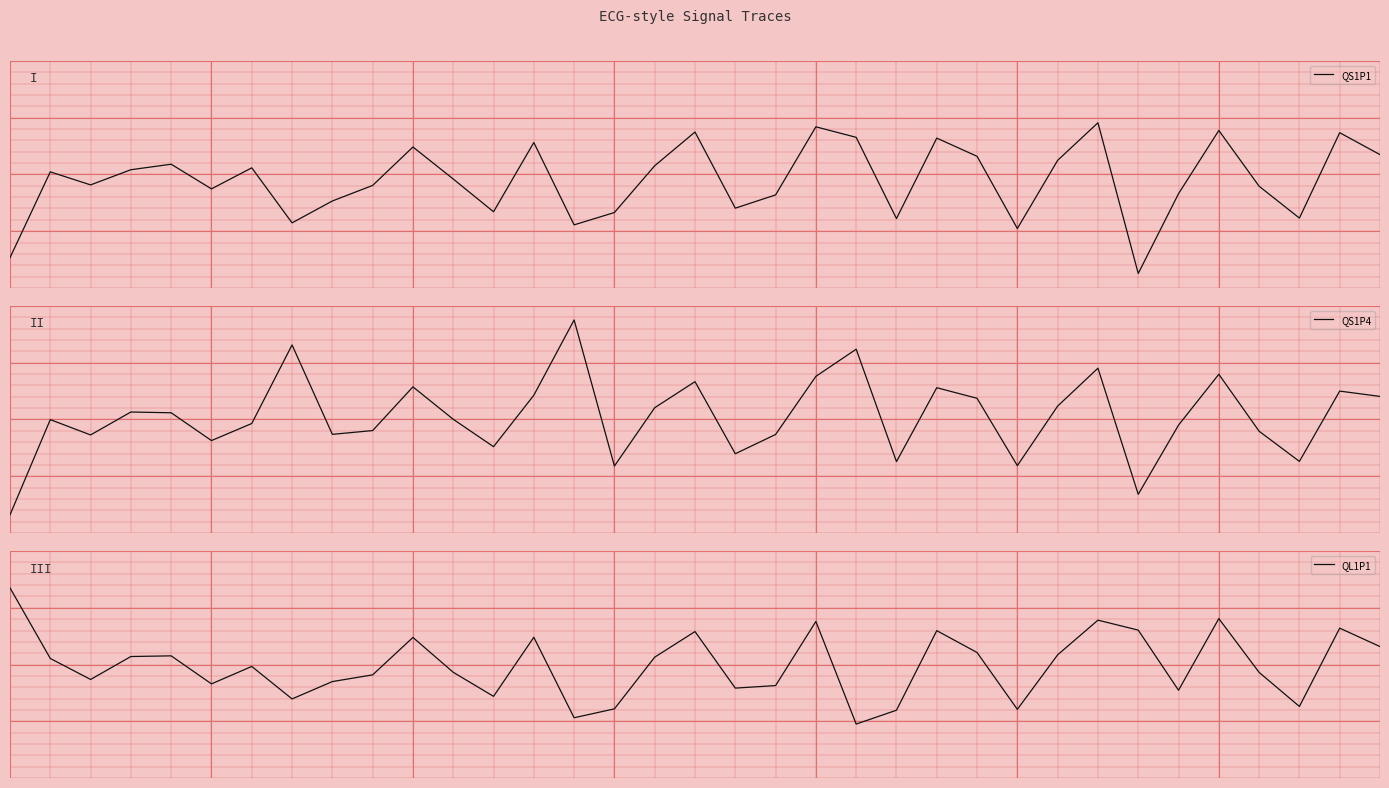

What is the average value of the QS1P1 series?

-0.5